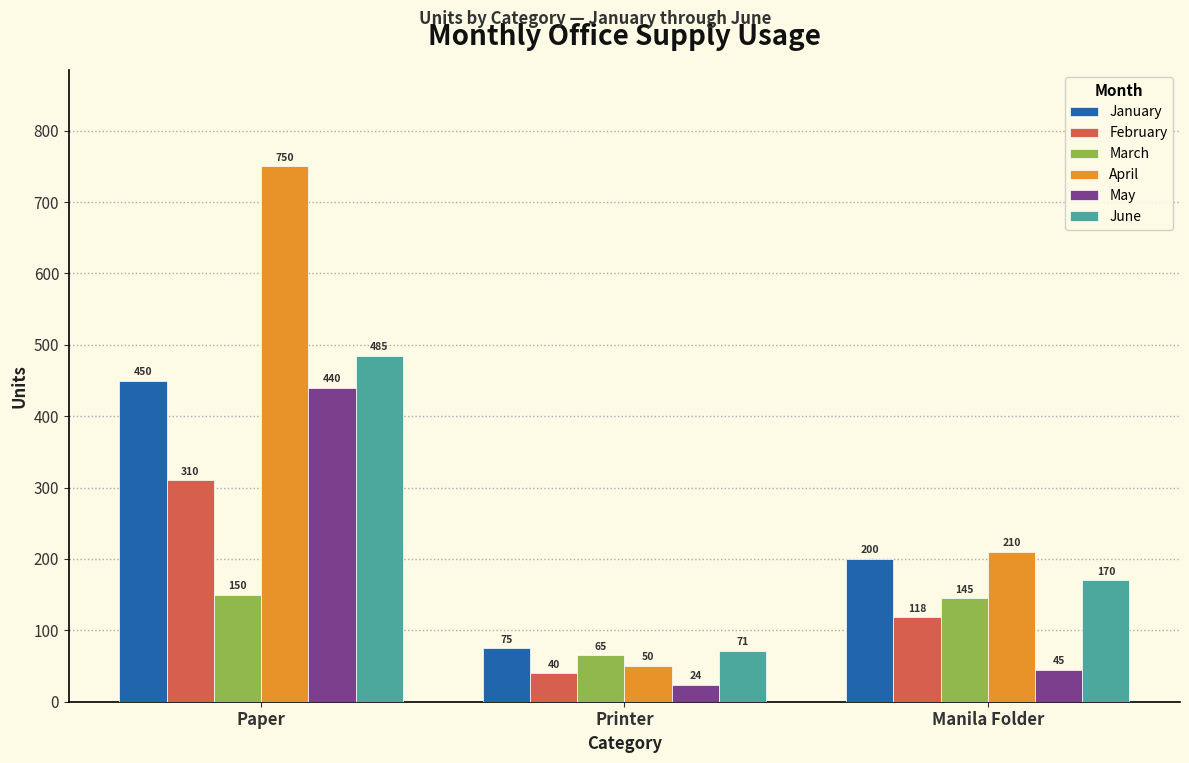

What is the difference between the June values at Printer and Paper?

414